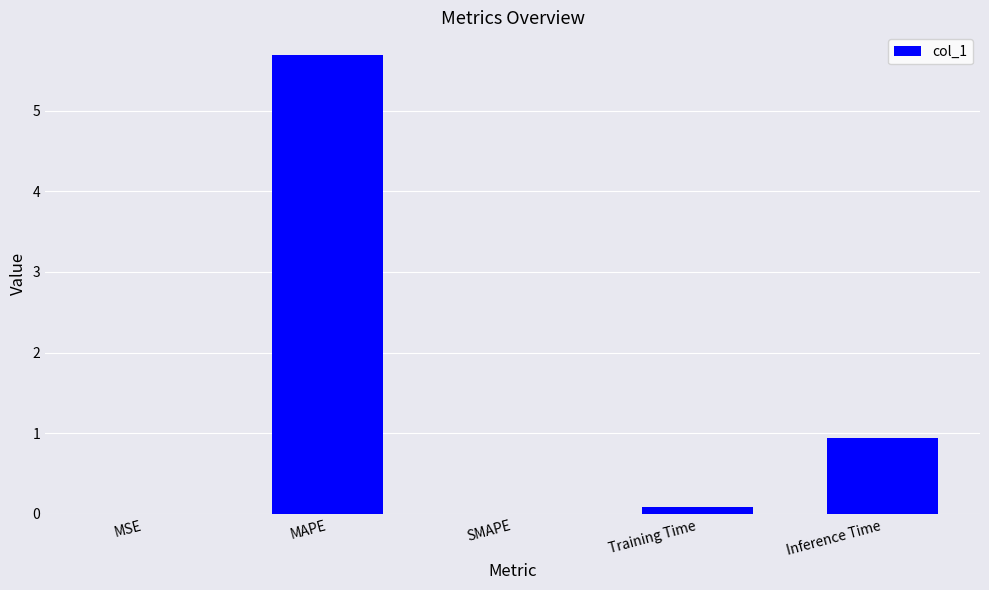

Count the number of categories in the chart.

5